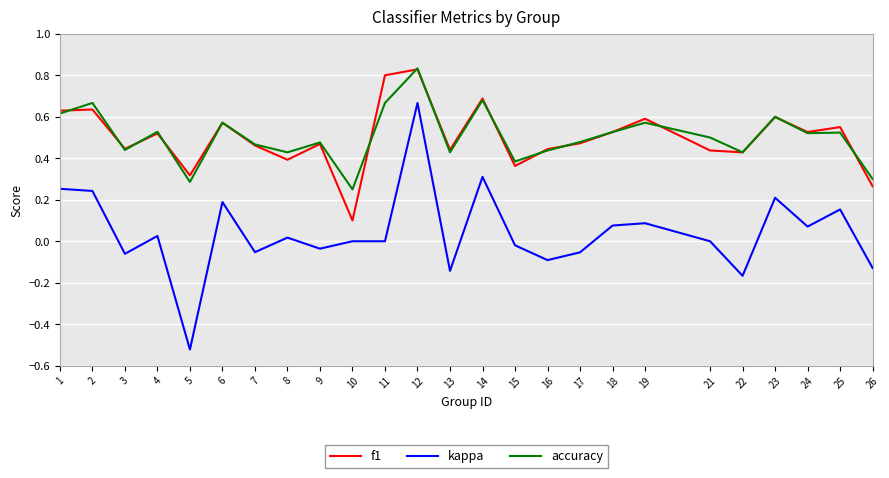

At which category is the sum across all series the highest?

12